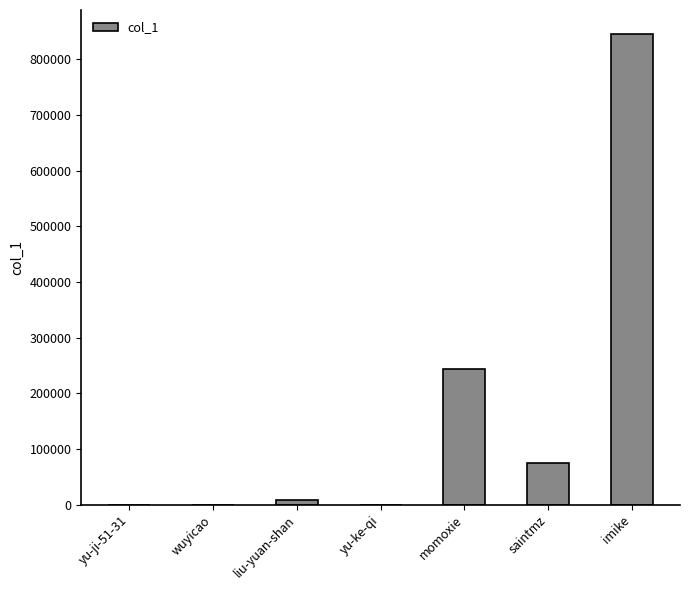

What is the greatest value displayed?

846419